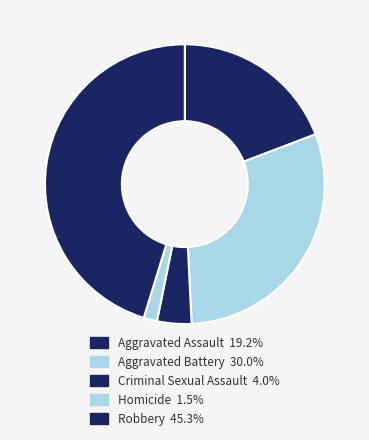

Approximately how many times larger is the value at Aggravated Assault compared to Homicide?

12.4